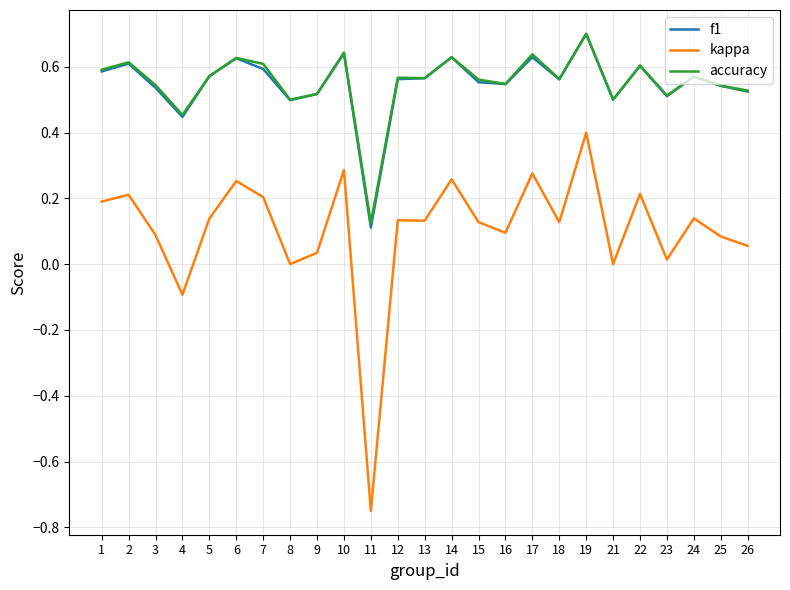

How many lines are shown in the chart?

3